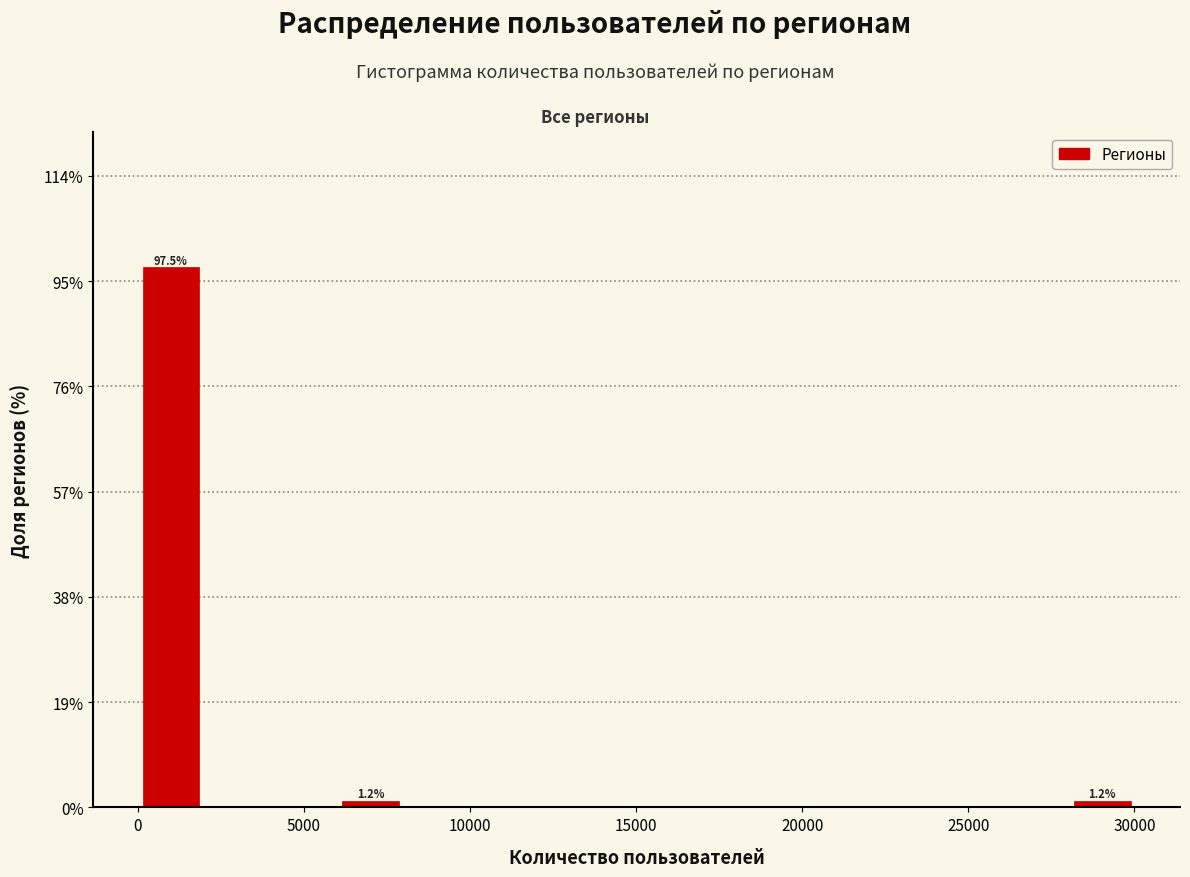

Over which range of the x-axis is the bar tallest?

0 to 2000